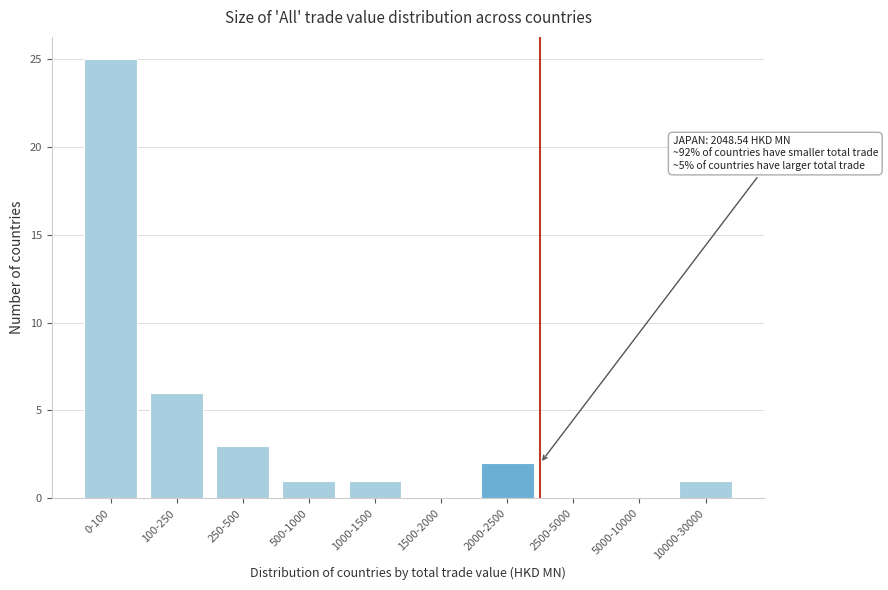

Reading left to right, extract all data points from this chart.

0-100=25	100-250=6	250-500=3	500-1000=1	1000-1500=1	1500-2000=0	2000-2500=2	2500-5000=0	5000-10000=0	10000-30000=1